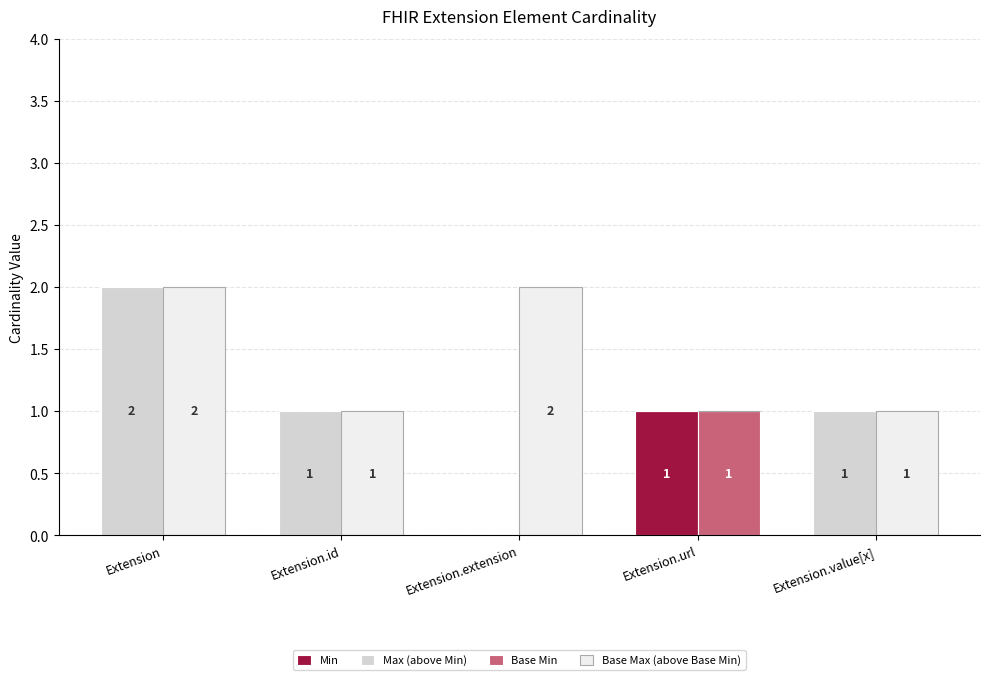

What is the total value across all series at Extension.extension?

2